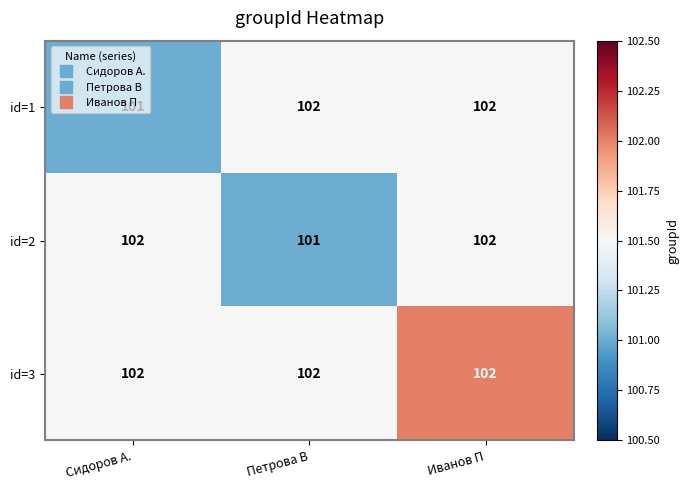

What is the sum of all id=1 values?

305